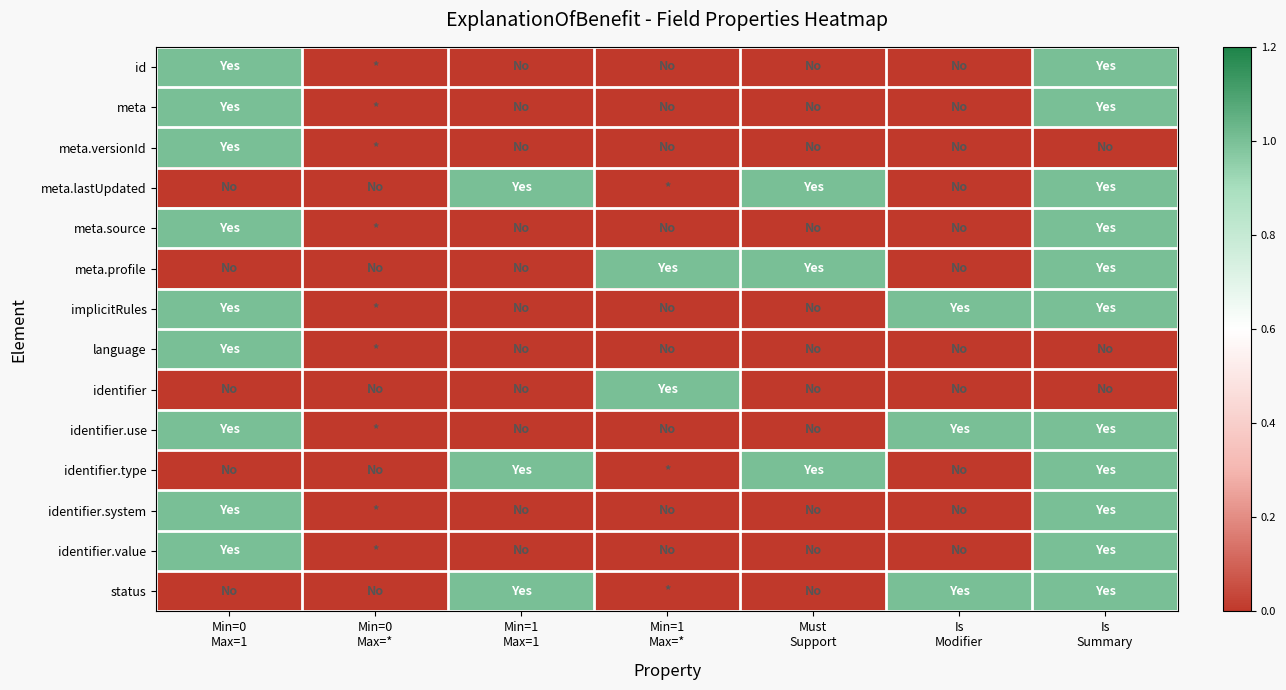

Between Is
Summary and Is
Modifier, which is larger?

Is
Summary